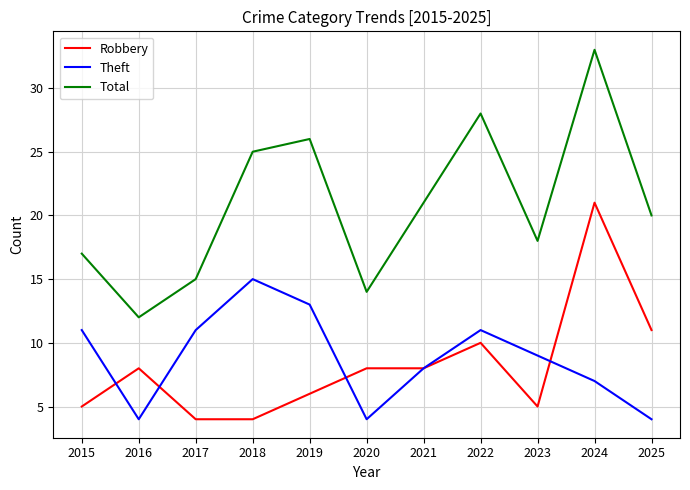

What is the sum of all Theft values?

97